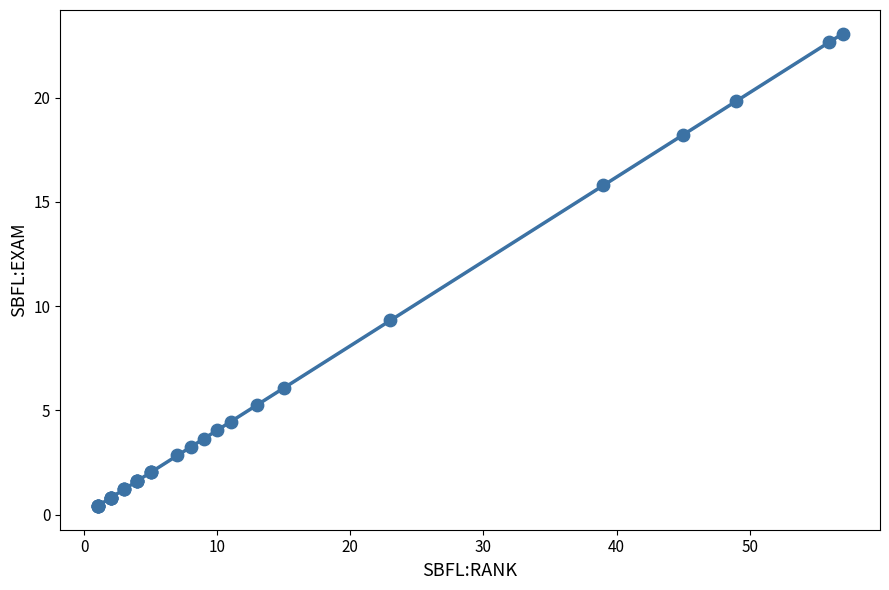

What Y value in the scatter plot is closest to 11?

9.3